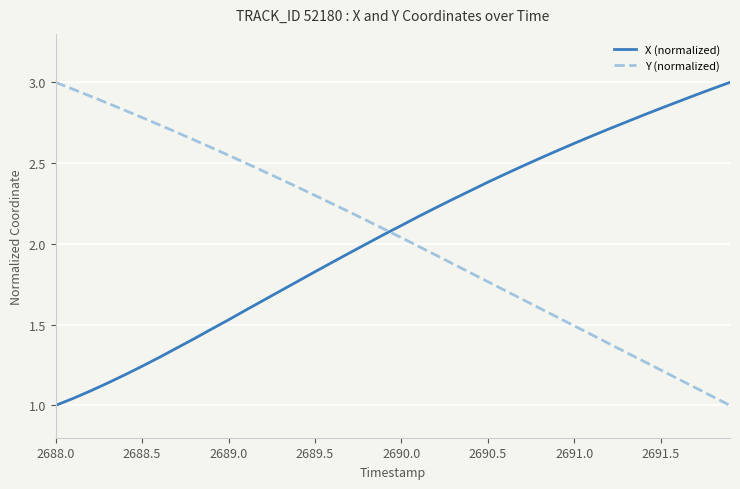

How many intersections are there between X (normalized) and Y (normalized)?

1